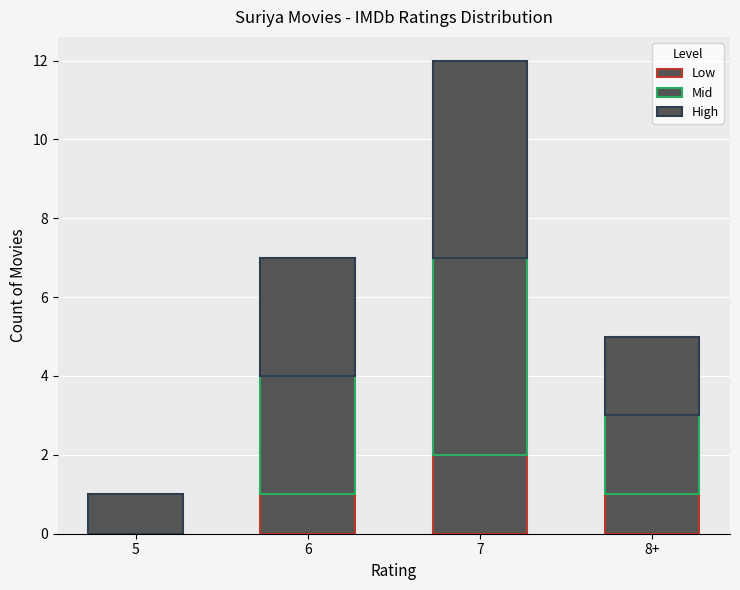

How many values in Low are above zero?

3